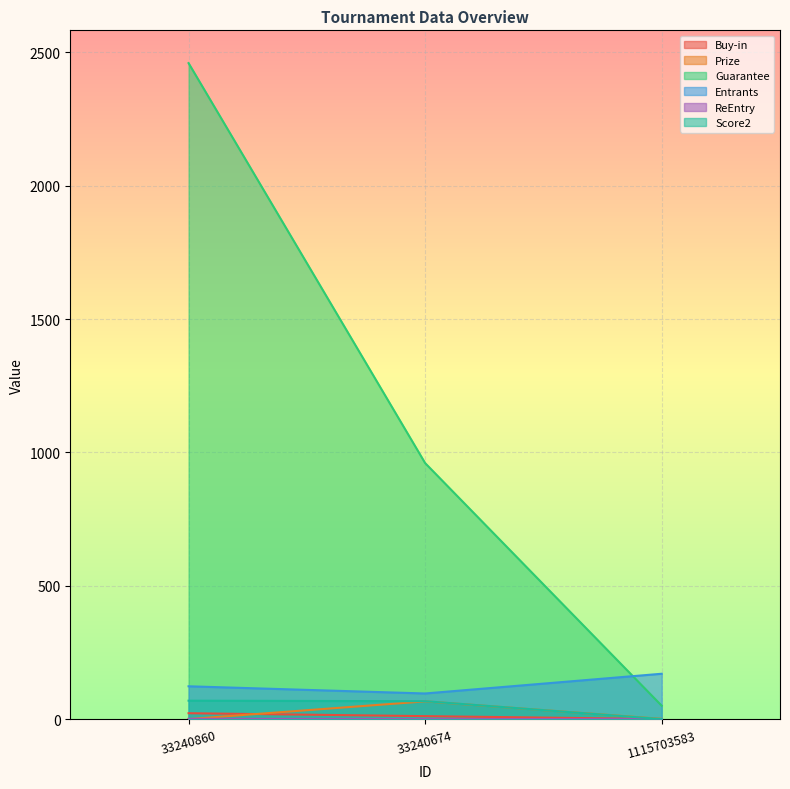

At which label does ReEntry reach its minimum?

33240674